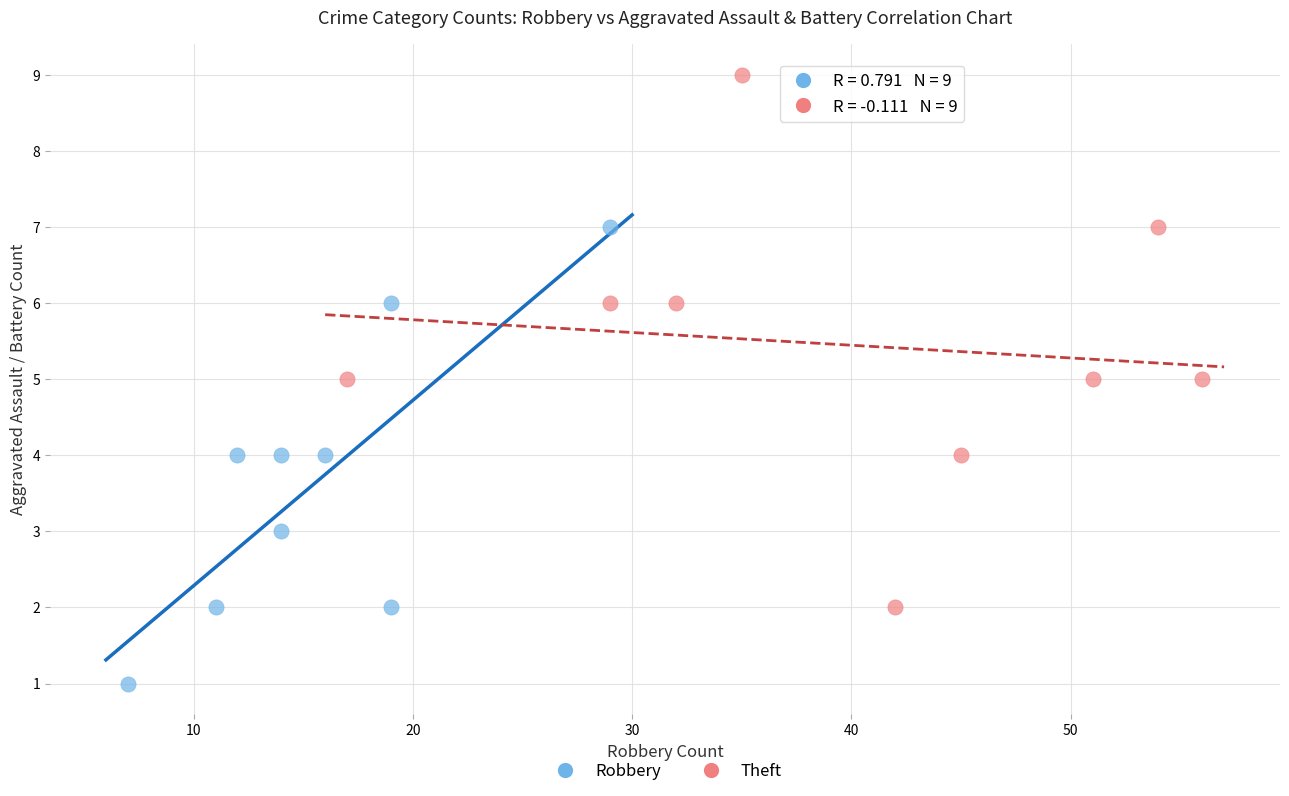

What are all the series names shown in the legend?

Robbery, Theft